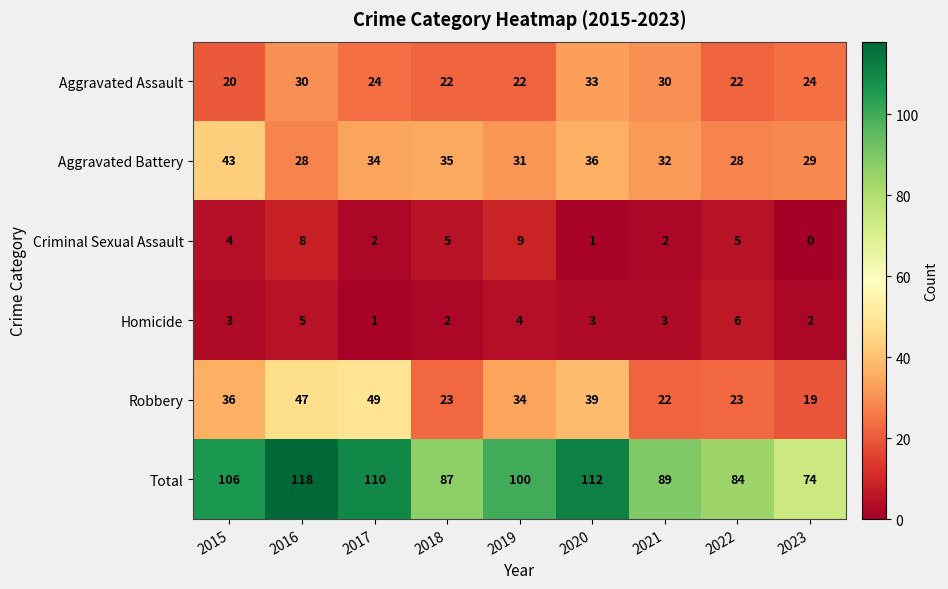

At how many categories does at least one series exceed 99?

5